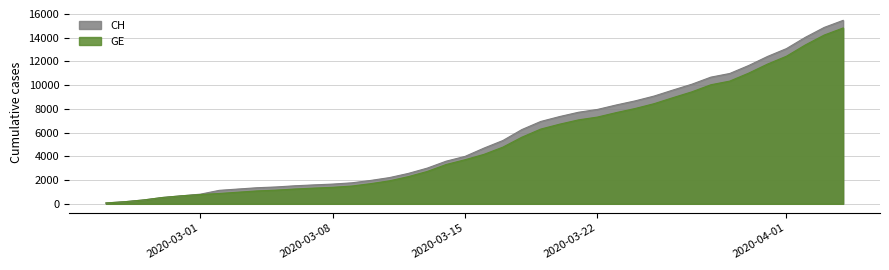

What is the label of the 25th point from the right?

2020-03-11